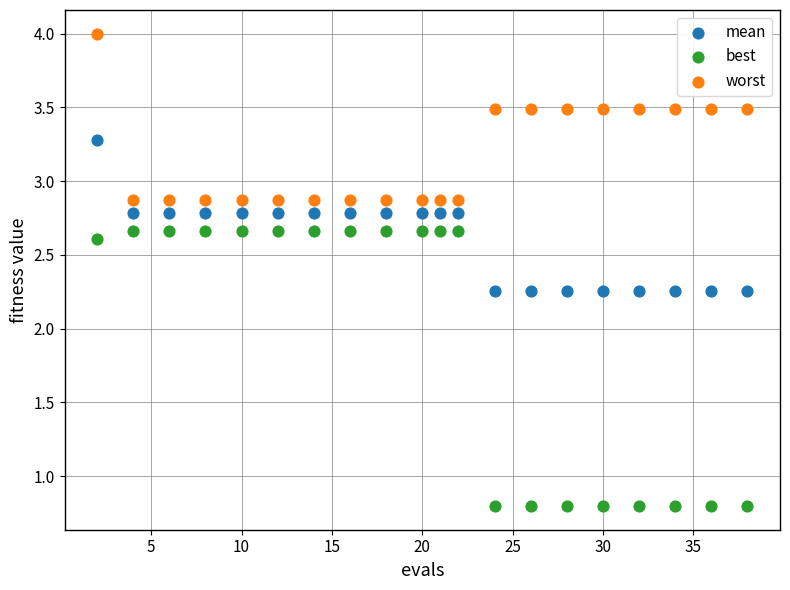

Which series reaches the minimum Y coordinate?

best